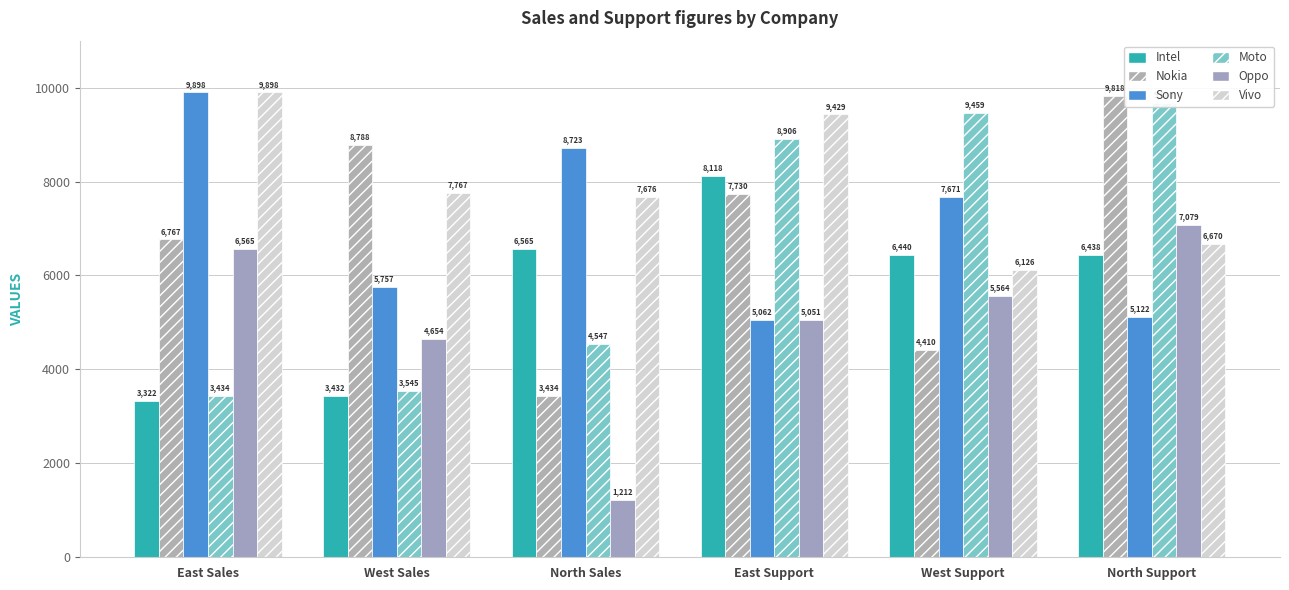

True or false: Intel has a value of 11188 at North Sales.

False